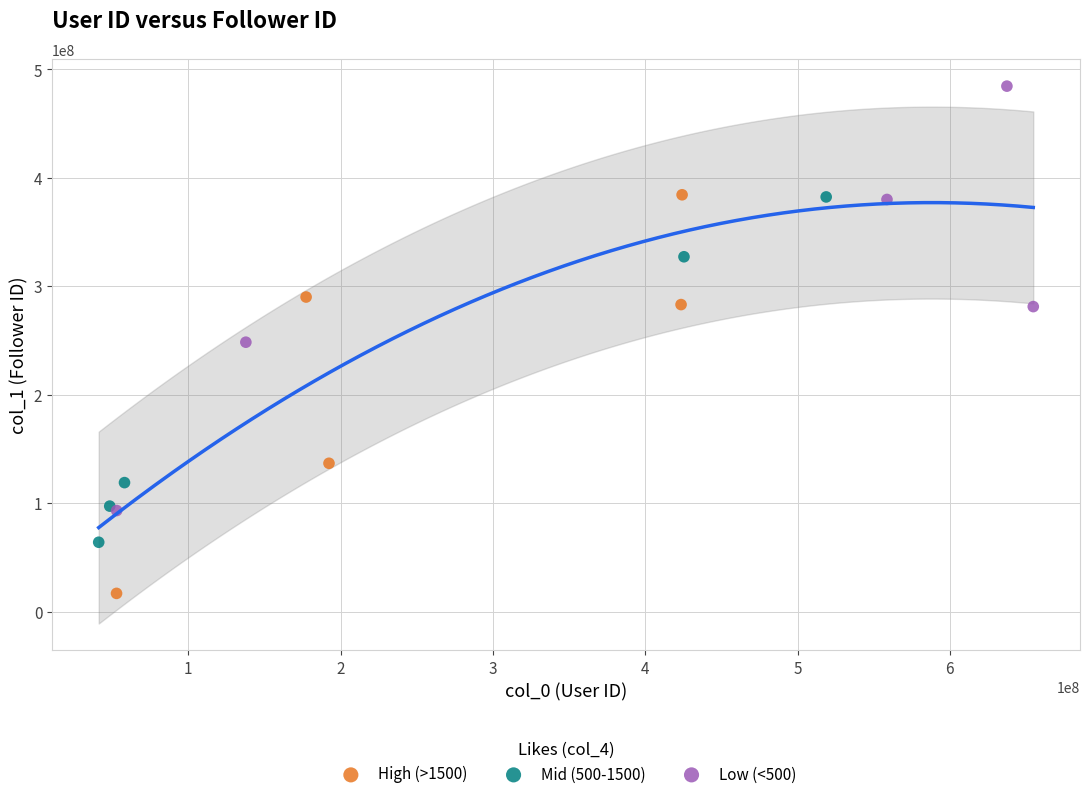

Which series contains the highest Y value?

Low (<500)